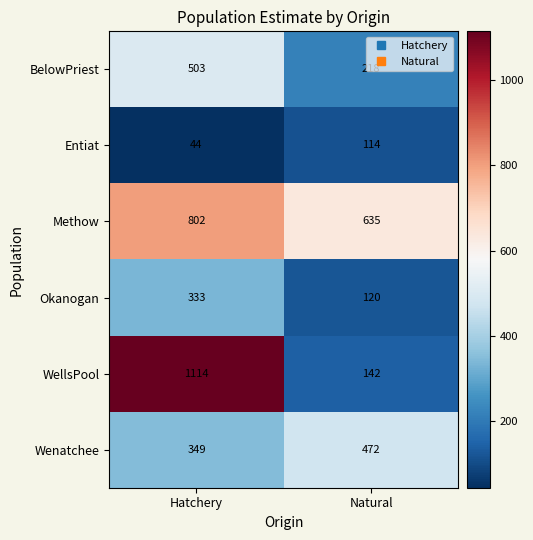

At which label does Wenatchee reach its peak?

Natural